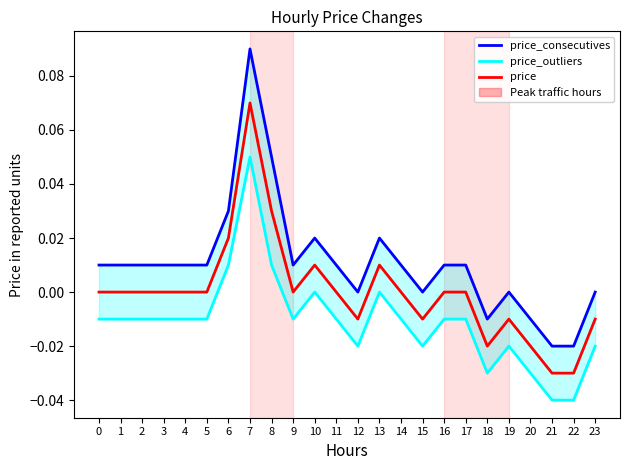

True or false: price and price_outliers intersect in this chart.

False